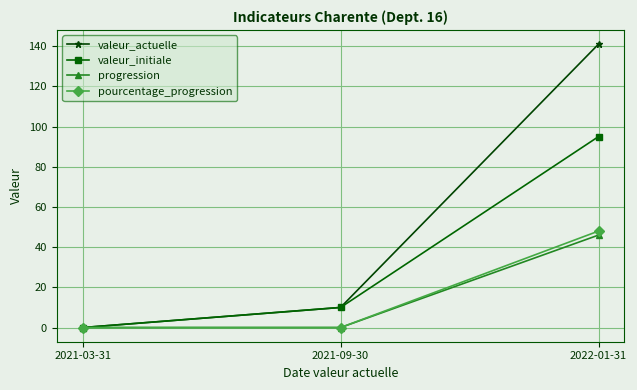

List the labels in order of valeur_initiale value, smallest first.

2021-03-31, 2021-09-30, 2022-01-31